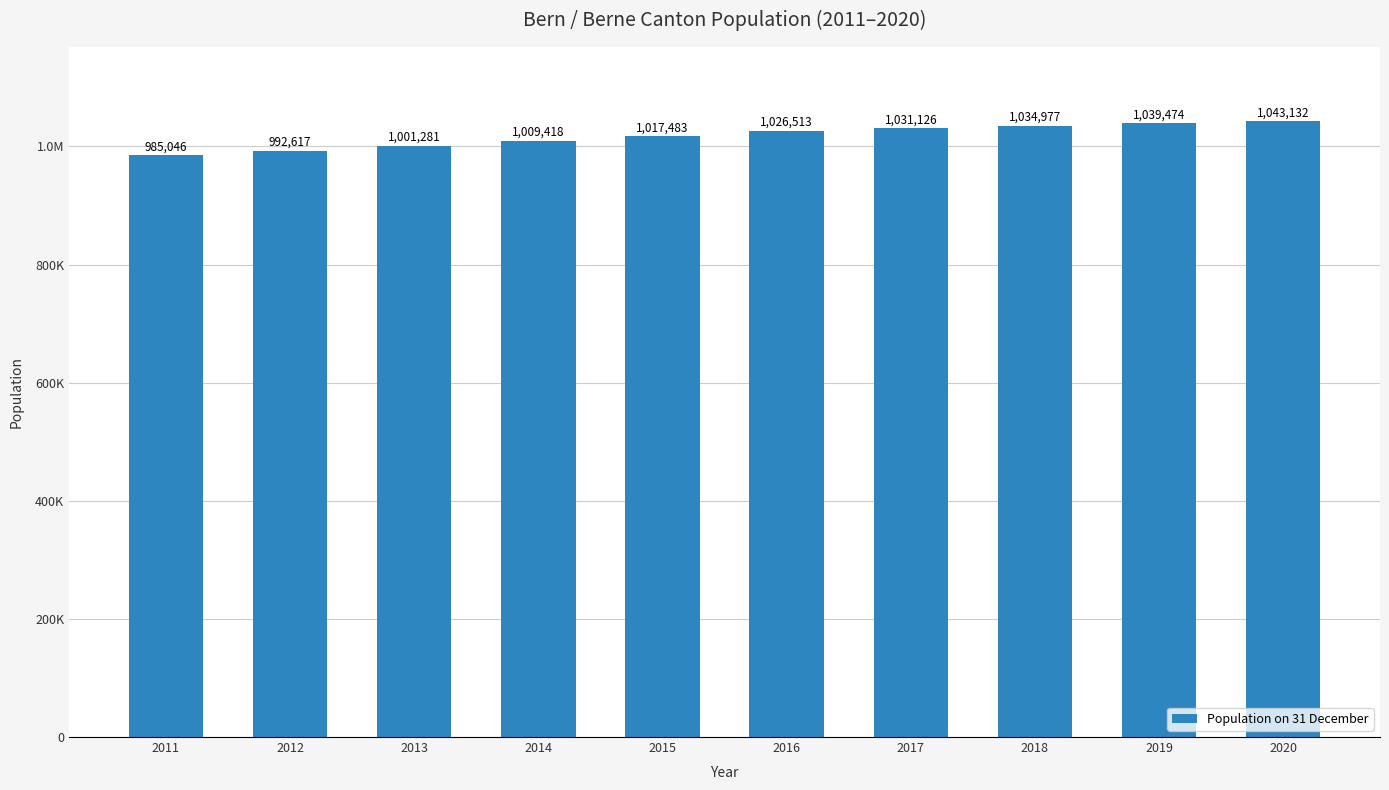

What is the change in value from 2012 to 2014?

+16801